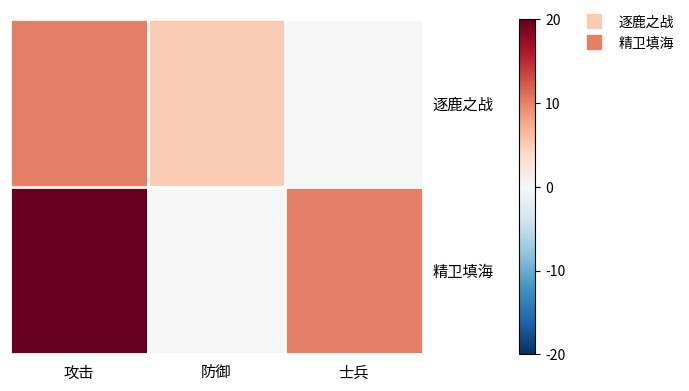

Which series has the largest total across all categories?

精卫填海